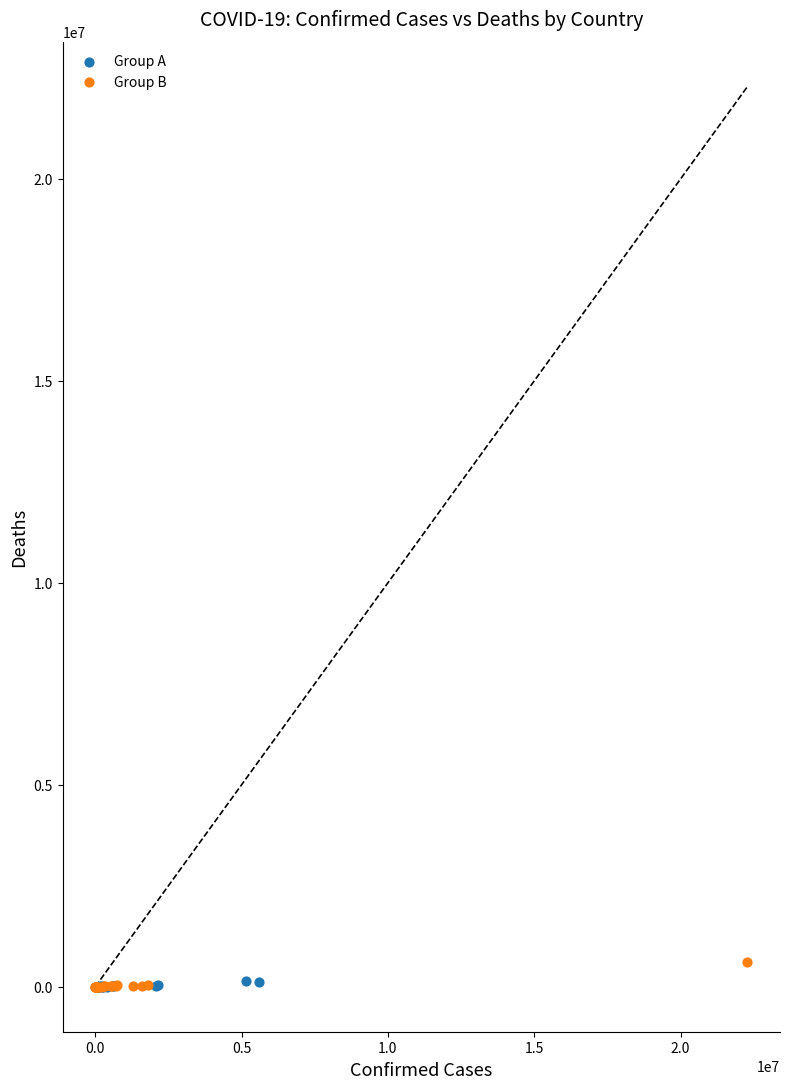

What are all the series names shown in the legend?

Group A, Group B